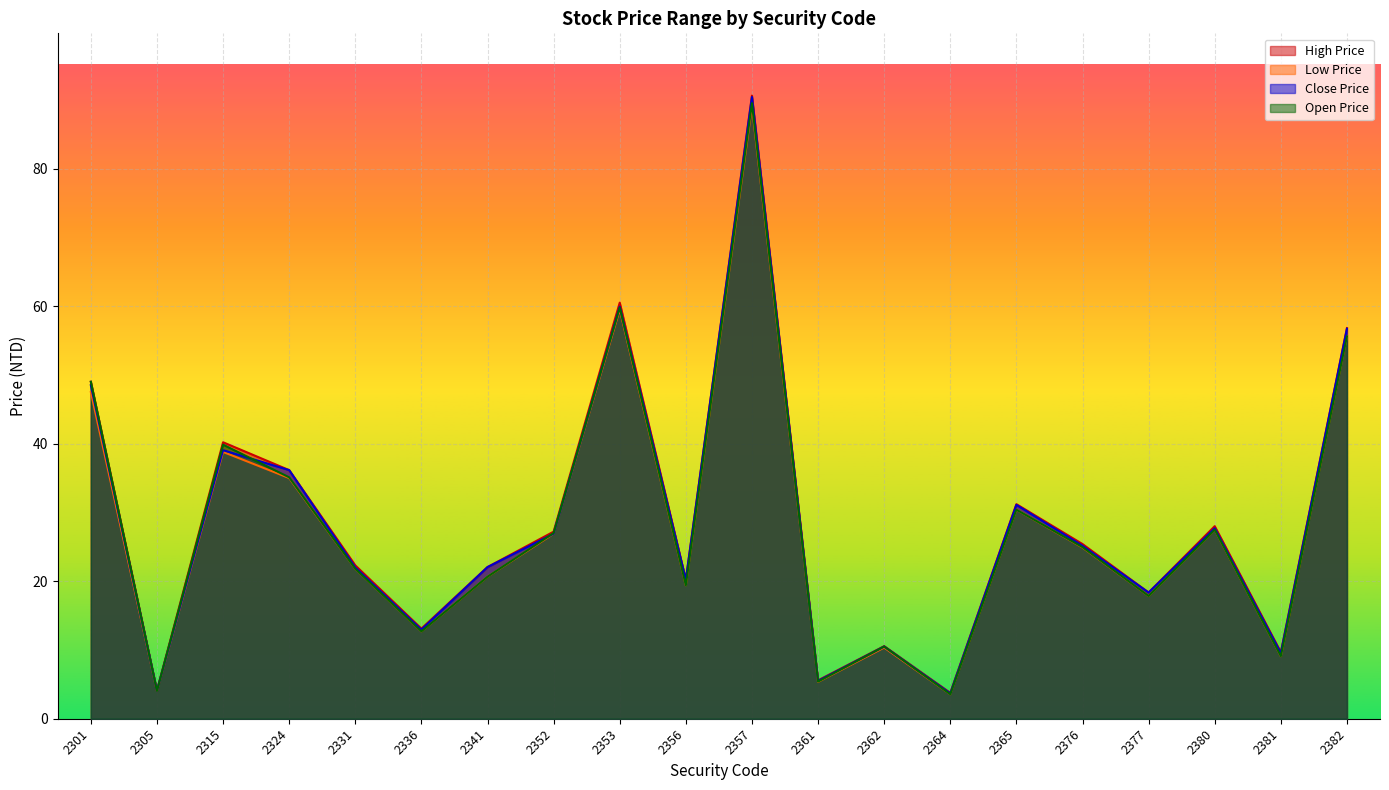

The Close Price series shows 48.5 at 2301. True or false?

True